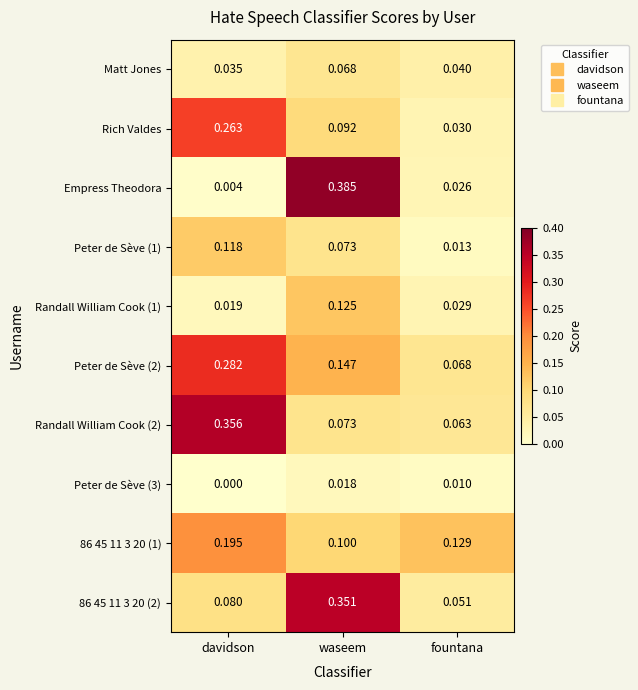

At how many categories does at least one series exceed 0?

3